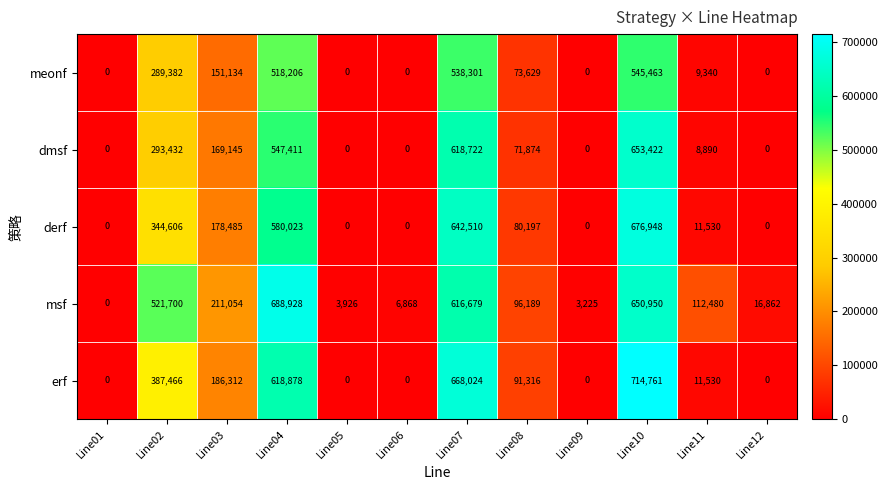

List the series in order of their overall mean, lowest first.

meonf, dmsf, derf, erf, msf